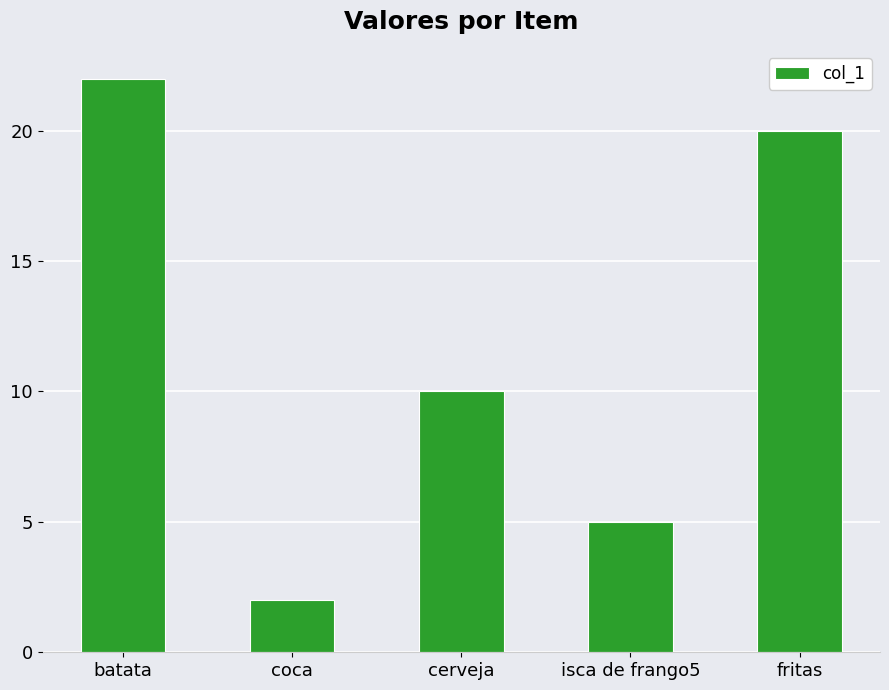

Are the bars grouped side by side (vs. stacked)?

No